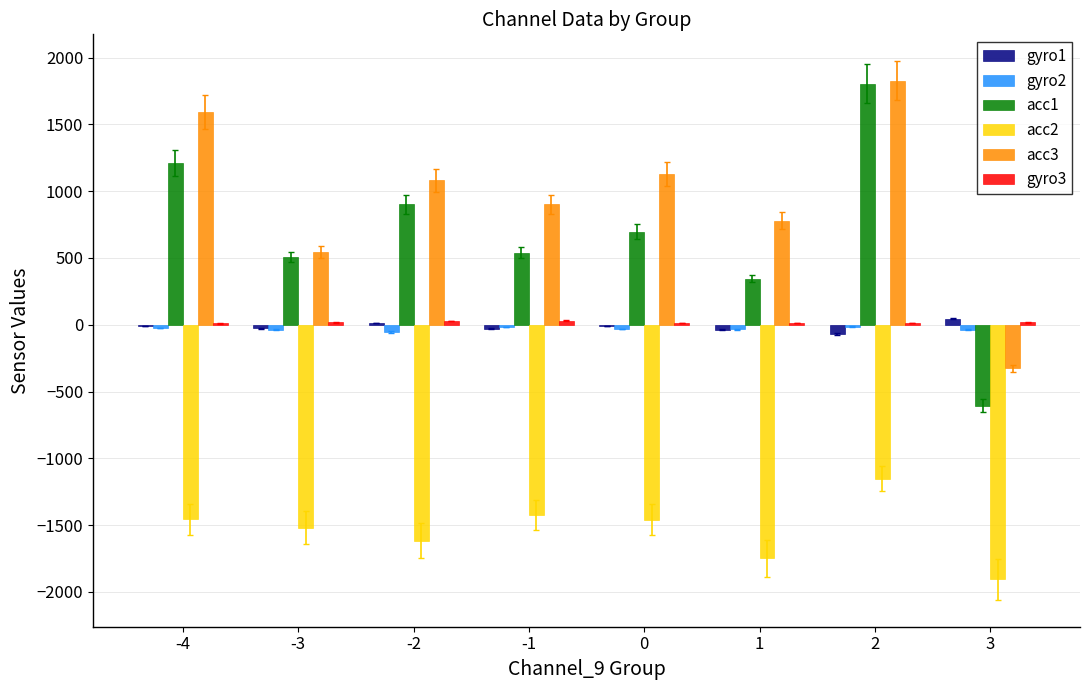

Read the gyro1 value at 1.

-37.0